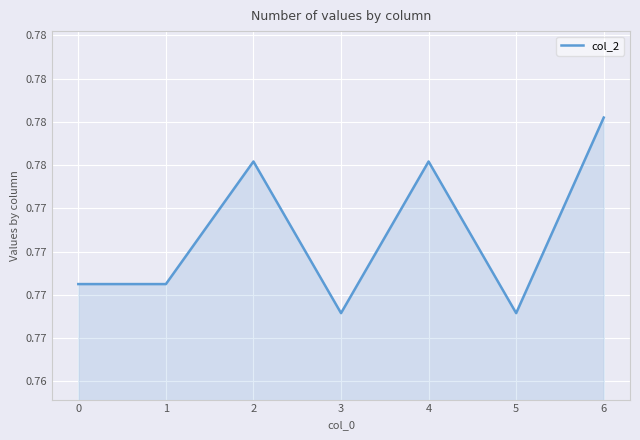

True or false: there are more than 2 points higher than both neighbors.

False